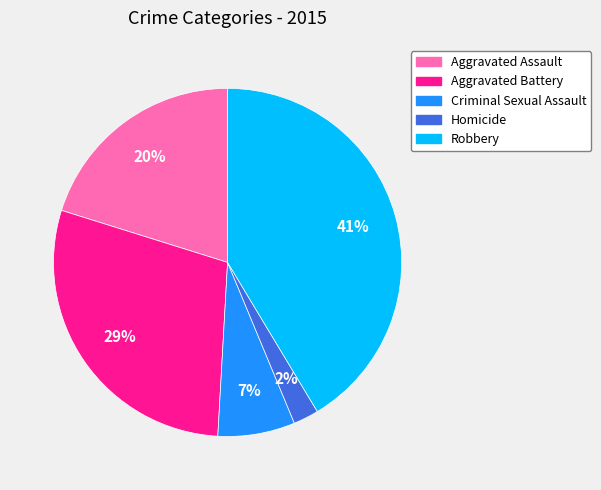

Is there a majority slice in this chart?

No